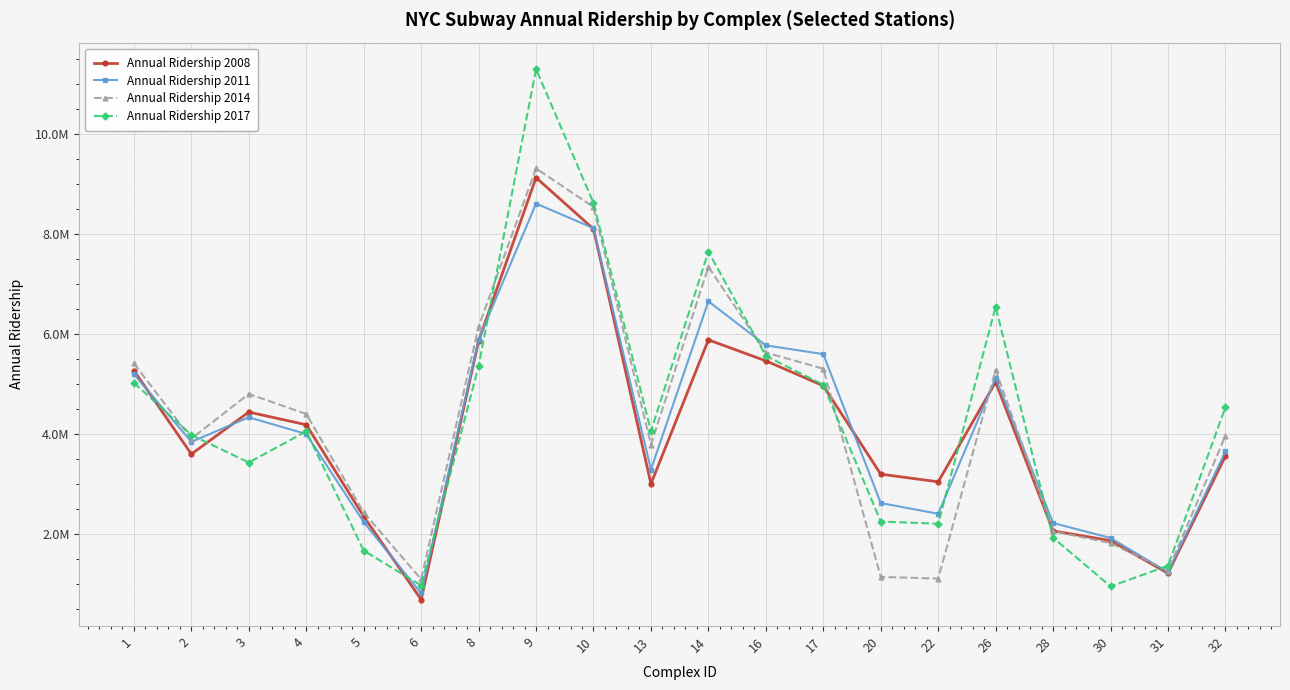

What are all the series names shown in the legend?

Annual Ridership 2008, Annual Ridership 2011, Annual Ridership 2014, Annual Ridership 2017